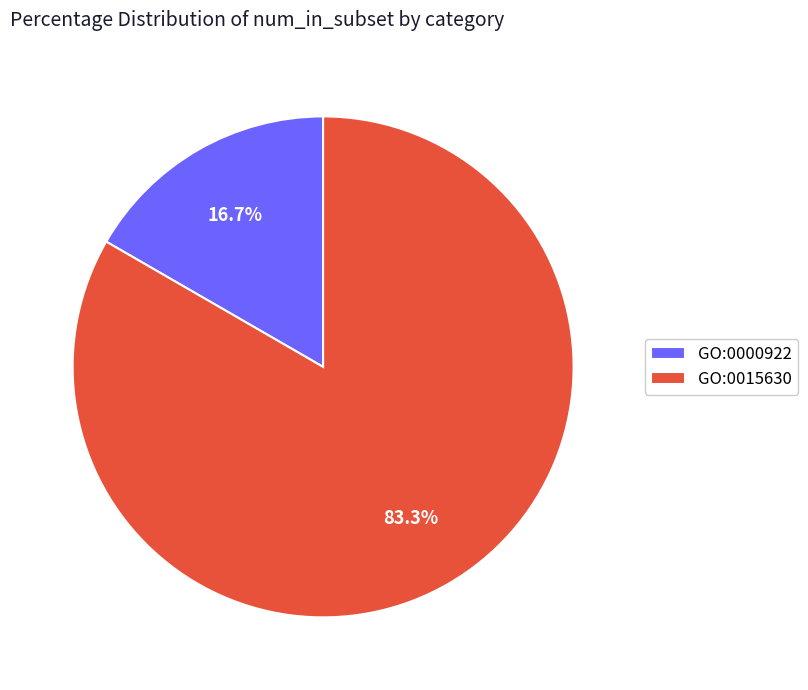

How many slices are in this pie chart?

2